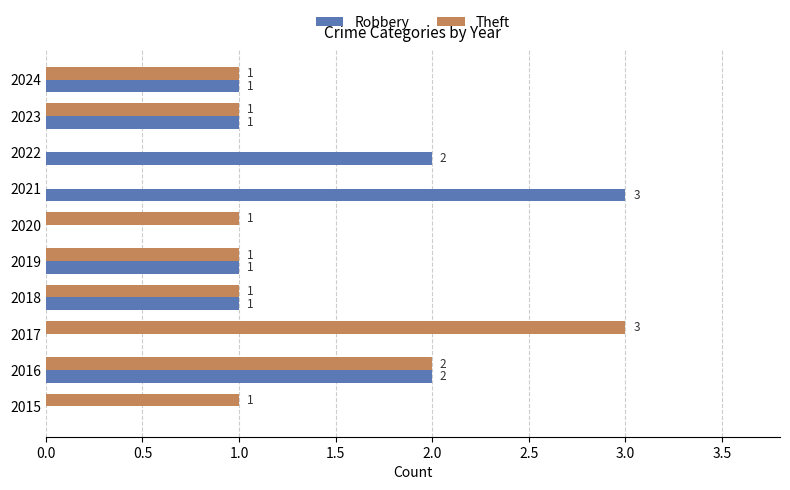

Is the value of Robbery at 2018 greater than the value of Theft at 2016?

No